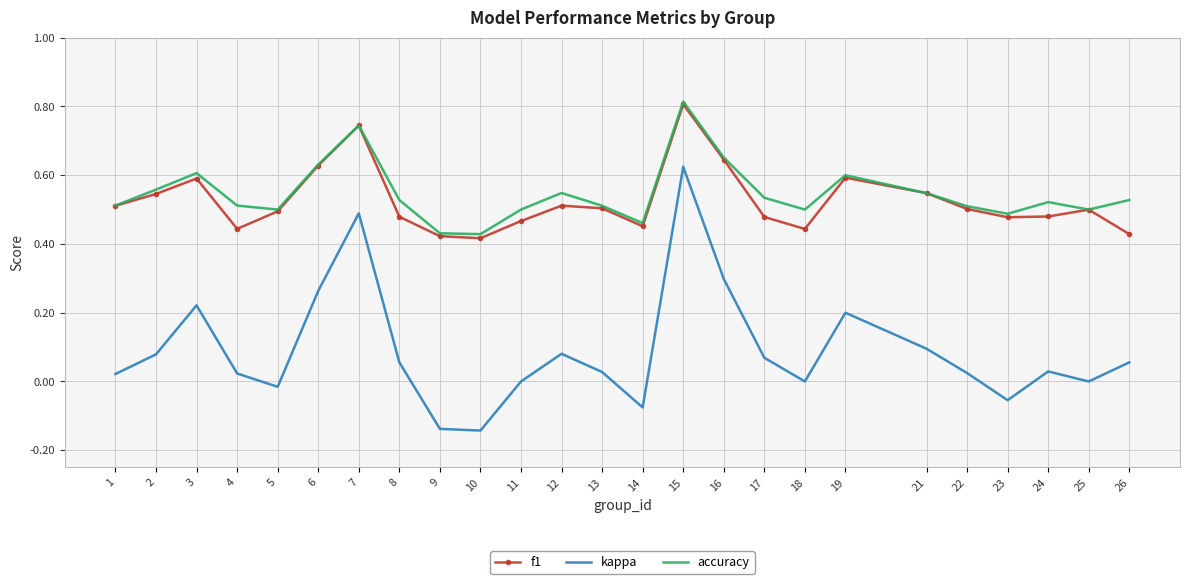

At which label does accuracy reach its peak?

15